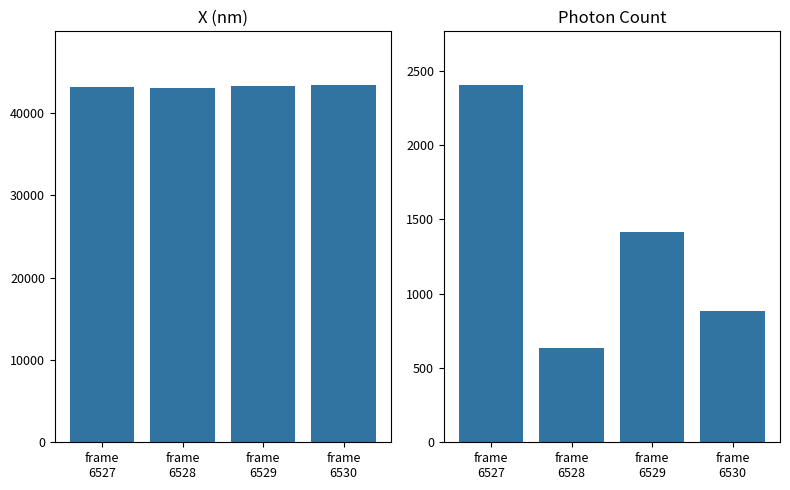

Rank the series at frame
6529 from highest to lowest value.

X (nm), Photon Count